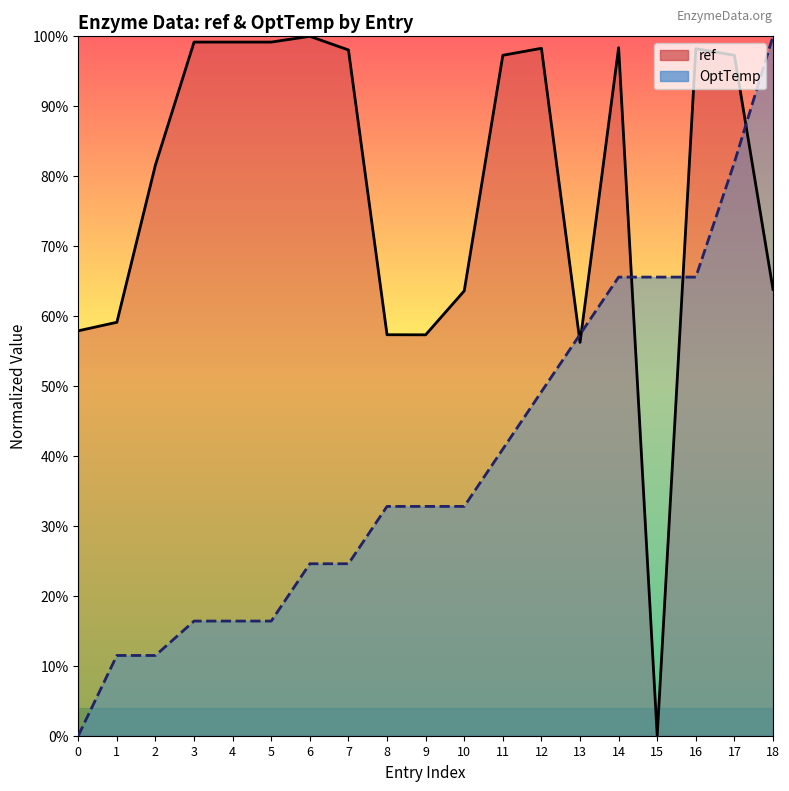

What is the value of the OptTemp point at the 18th from the left?

82.0